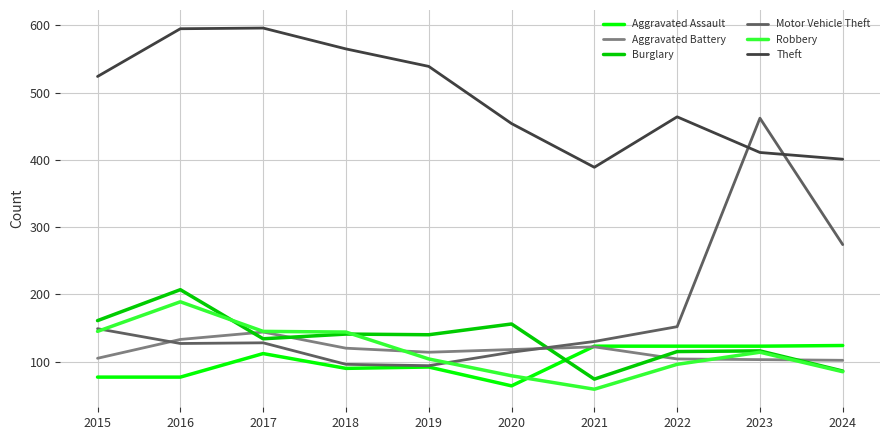

How many lines are shown in the chart?

6